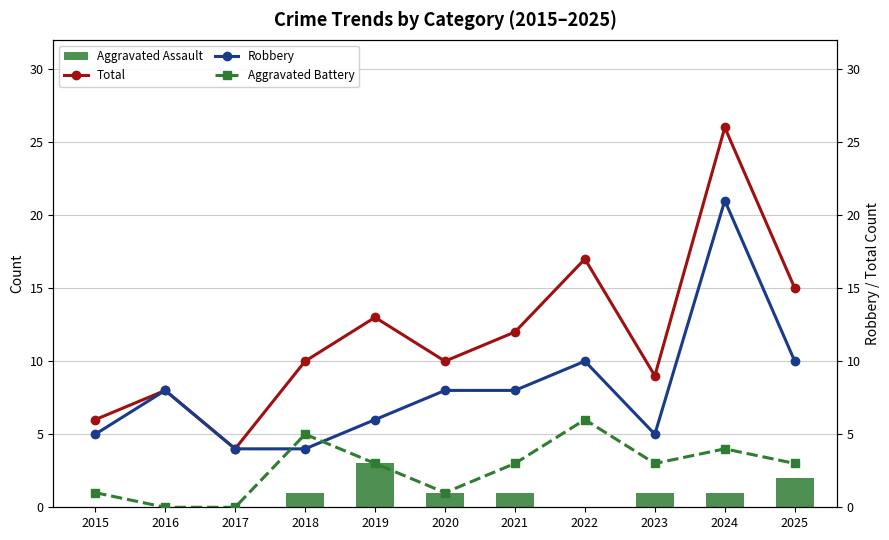

Reading left to right, list all the values displayed in this chart.

Aggravated Assault: 0	0	0	1	3	1	1	0	1	1	2
Total: 6	8	4	10	13	10	12	17	9	26	15
Robbery: 5	8	4	4	6	8	8	10	5	21	10
Aggravated Battery: 1	0	0	5	3	1	3	6	3	4	3